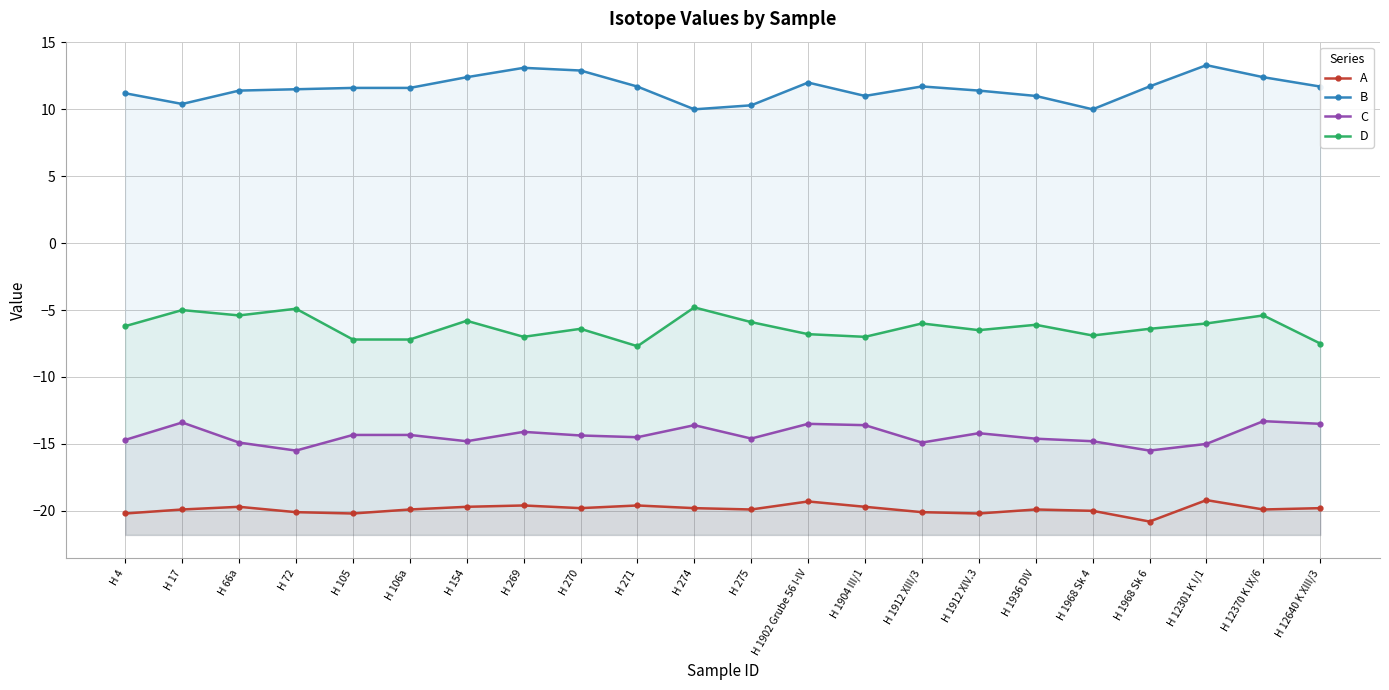

Rank the series by their average value, from lowest to highest.

A, C, D, B